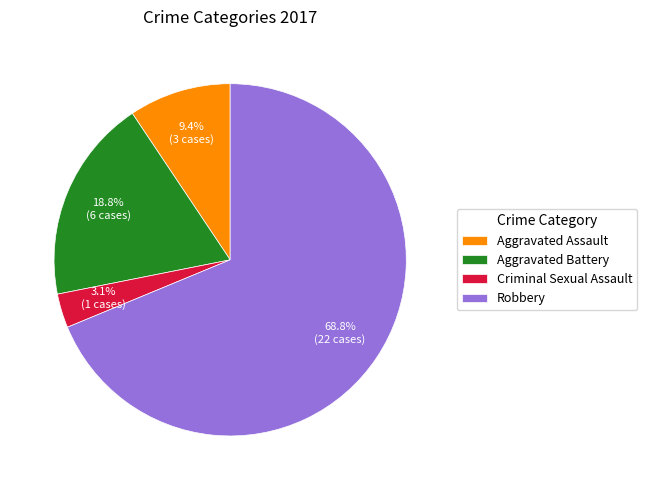

To the nearest percent, what portion does Robbery represent?

69%